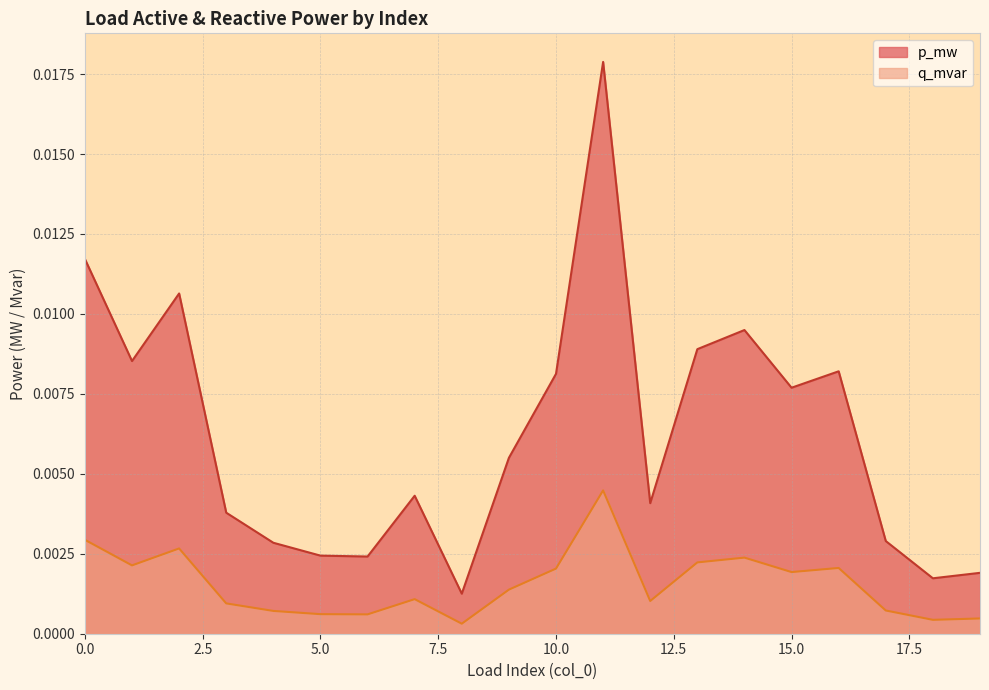

At how many categories does at least one series exceed 0?

20